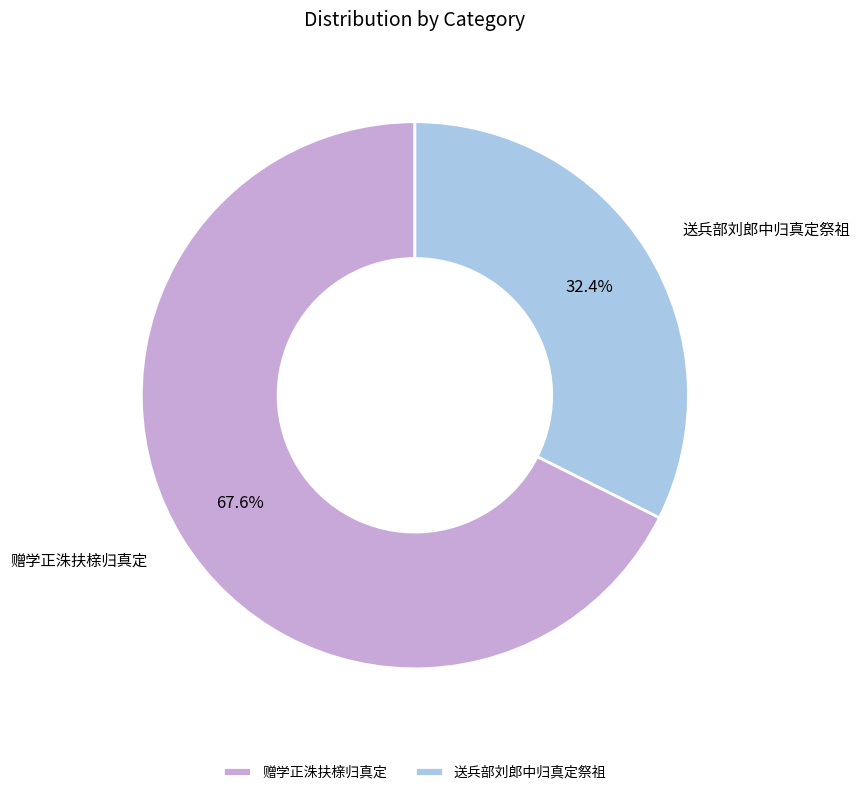

What percentage is the 送兵部刘郎中归真定祭祖 slice, to the nearest percent?

32%